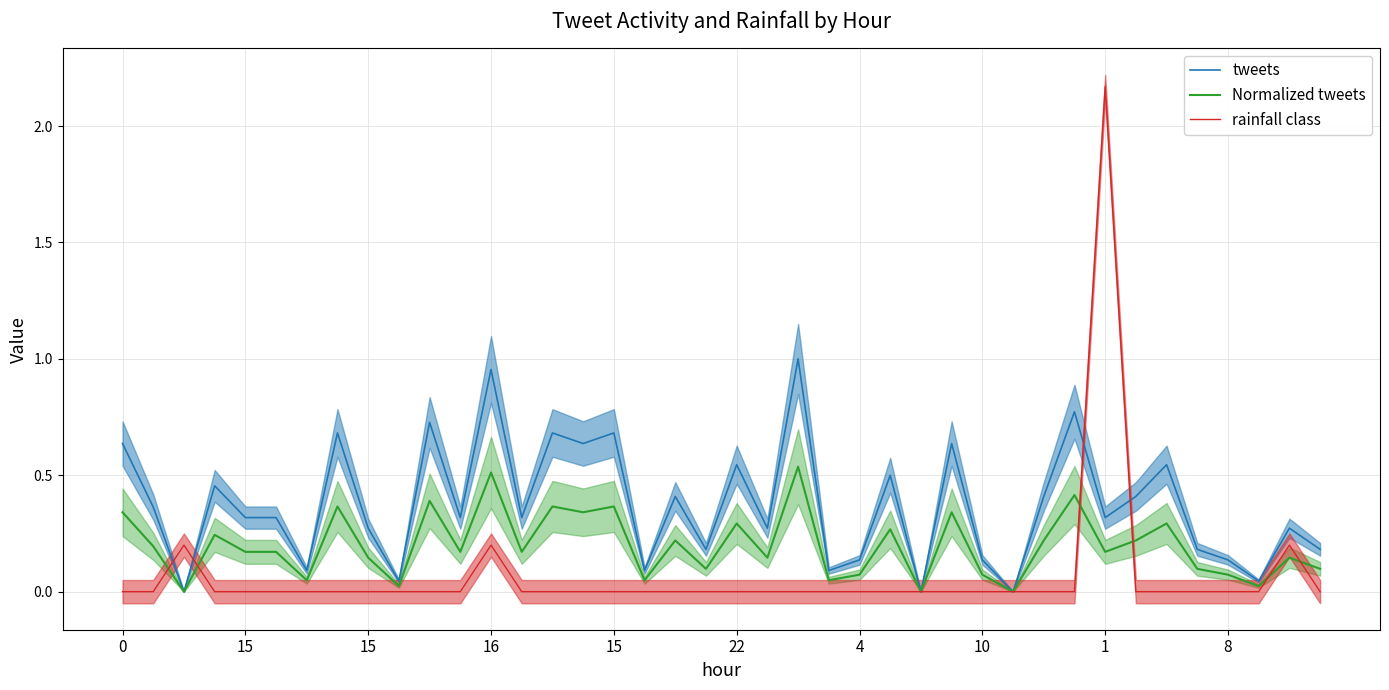

True or false: Normalized tweets and rainfall class intersect in this chart.

True